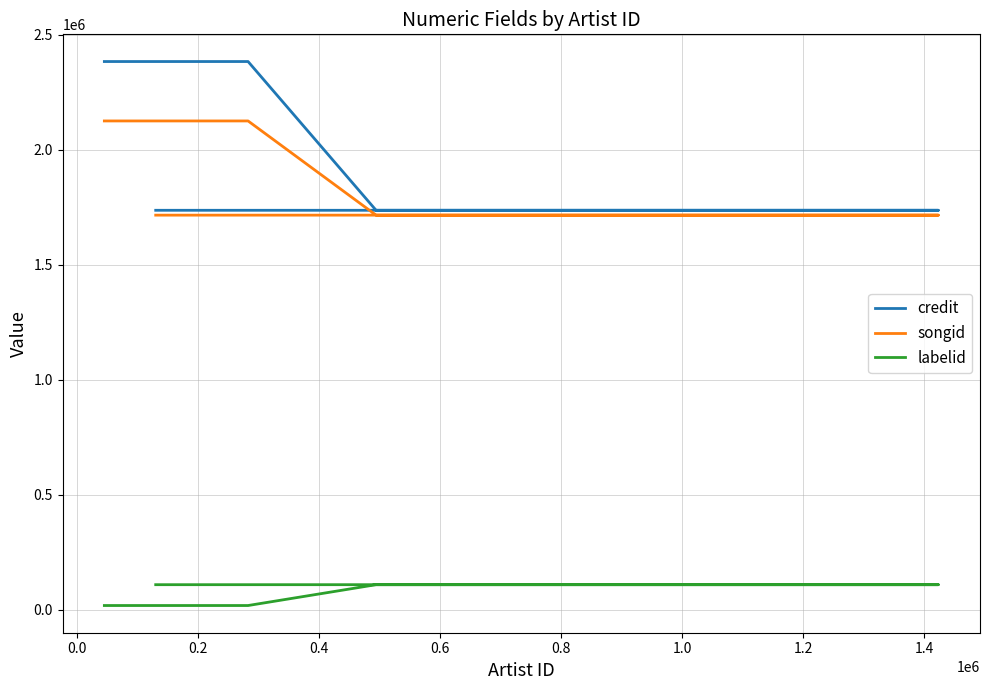

The songid series shows 2901795 at 0.0. True or false?

False